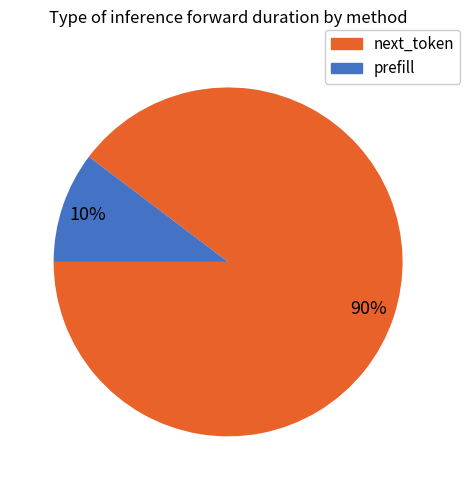

Is it true that next_token is 97% of the pie?

False